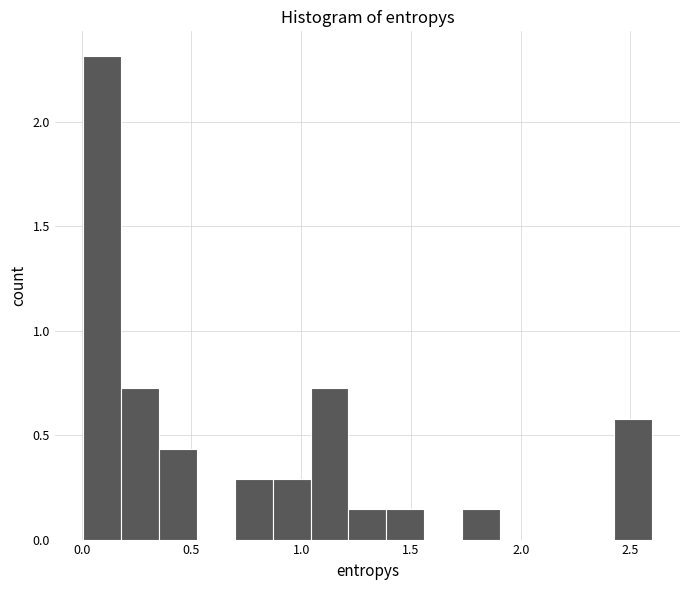

Around what value on the x-axis is the tallest bar? Give the approximate position of its centre, as read against the axis.

0.10